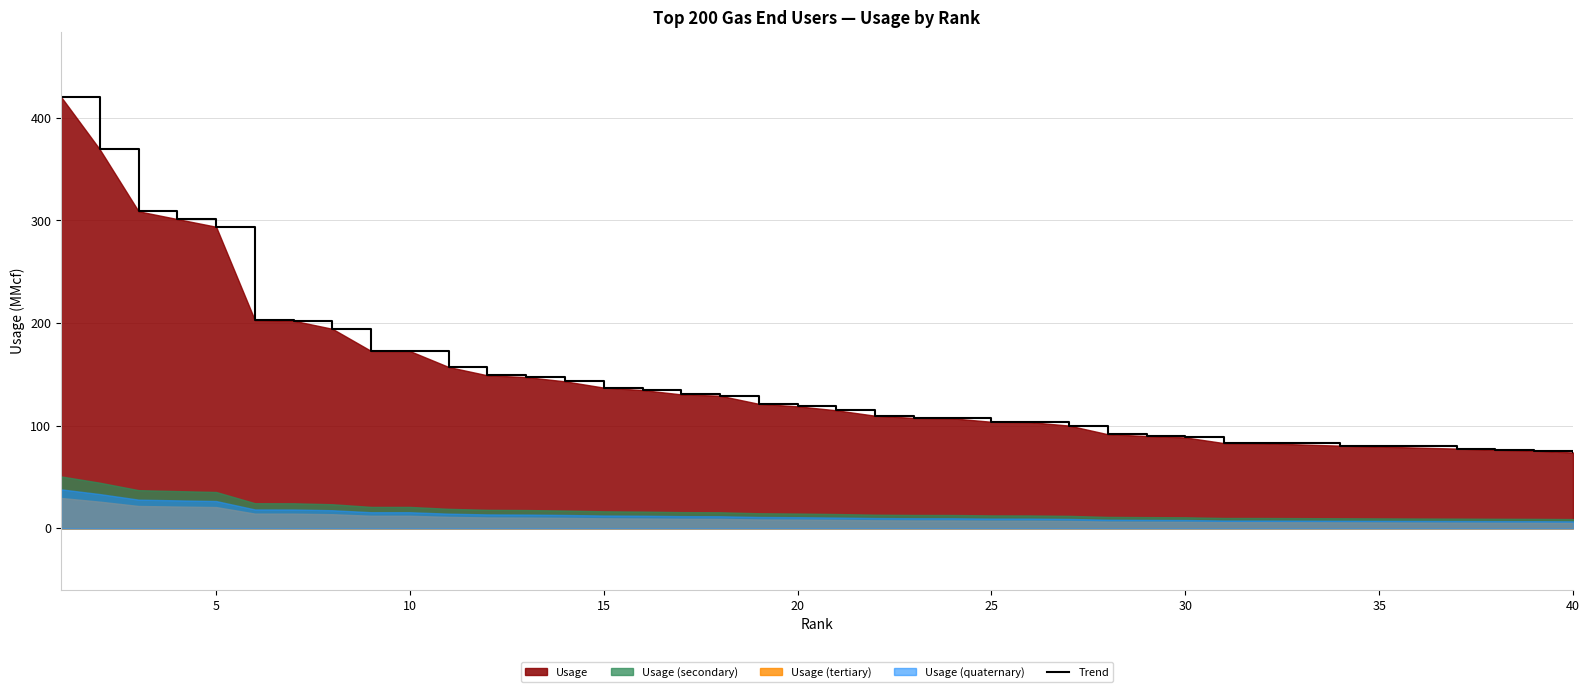

True or false: Trend has a value of 174.0 at 25.

False